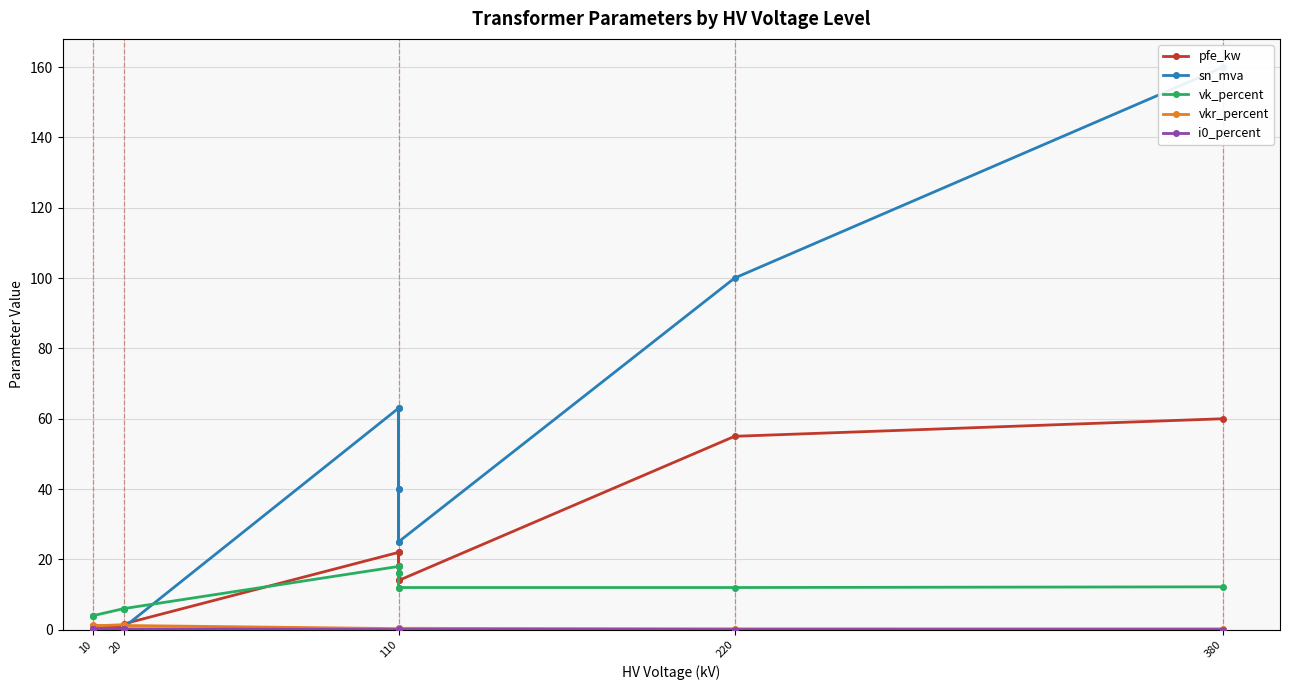

What is the sum of all pfe_kw values?

229.5